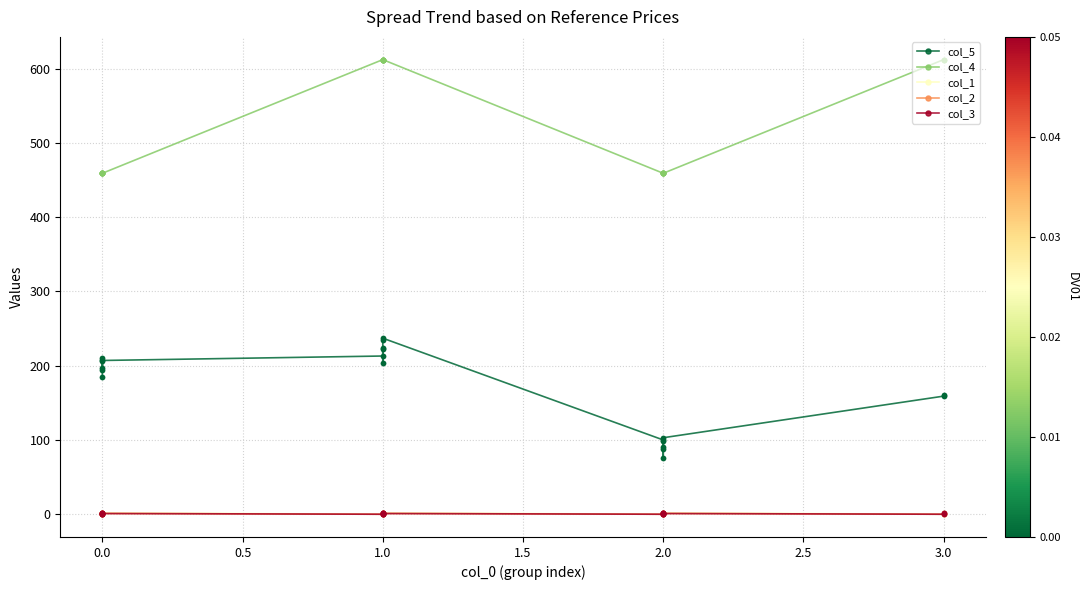

True or false: col_5 has more than 0 points higher than both neighbors.

False